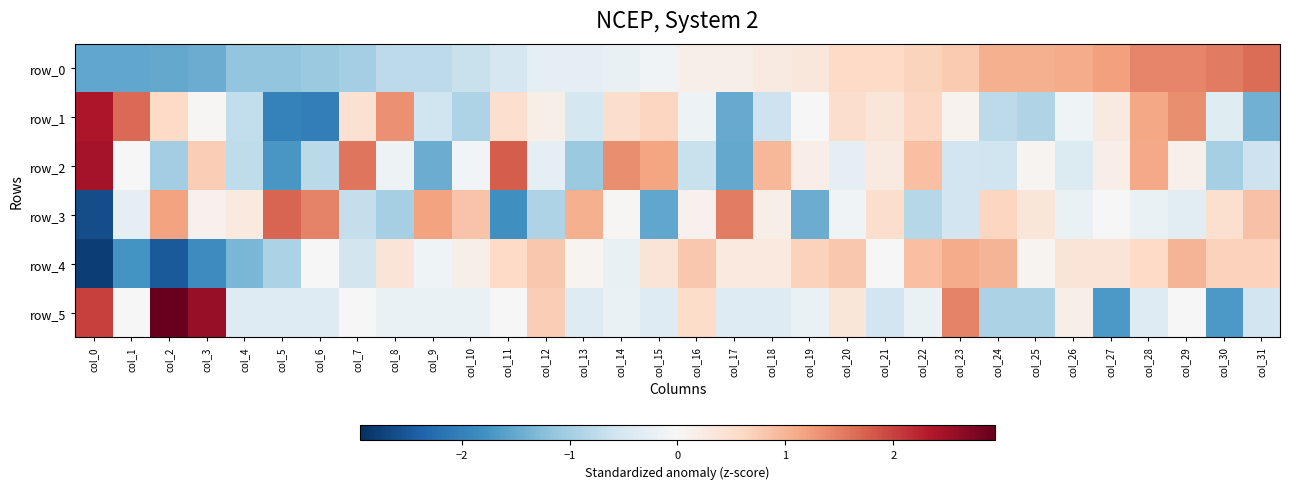

How many values in the row_5 series exceed 0?

8